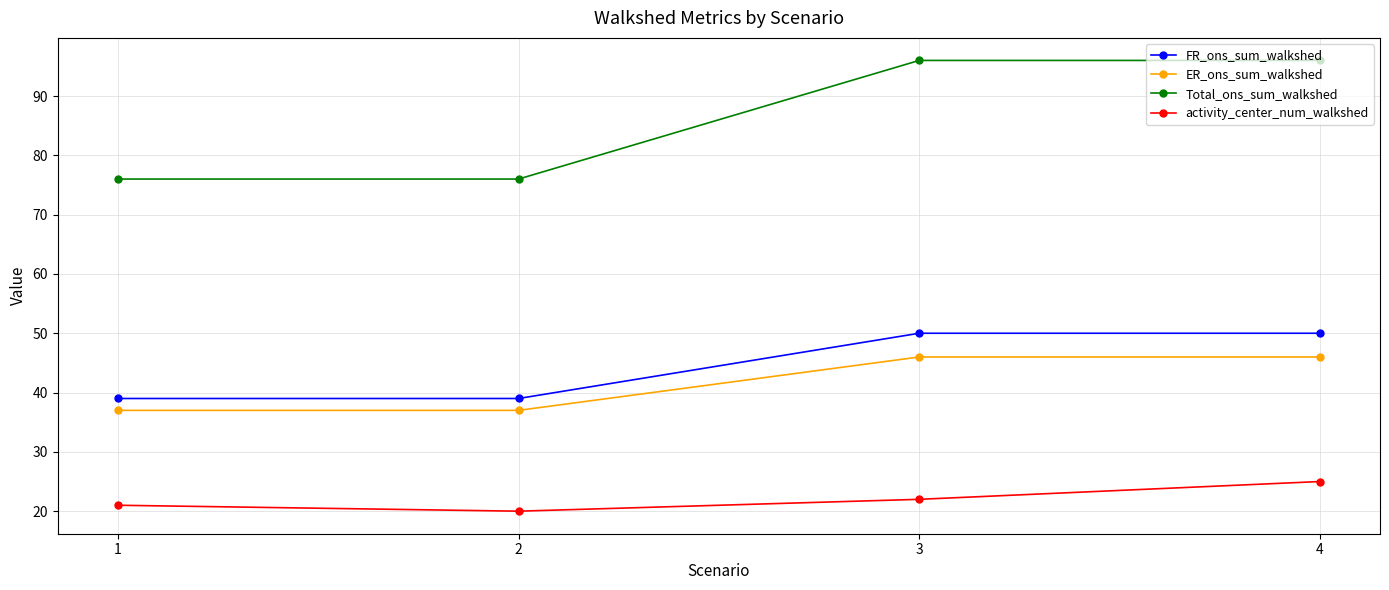

What is the sum of the FR_ons_sum_walkshed values at 1 and 2?

78